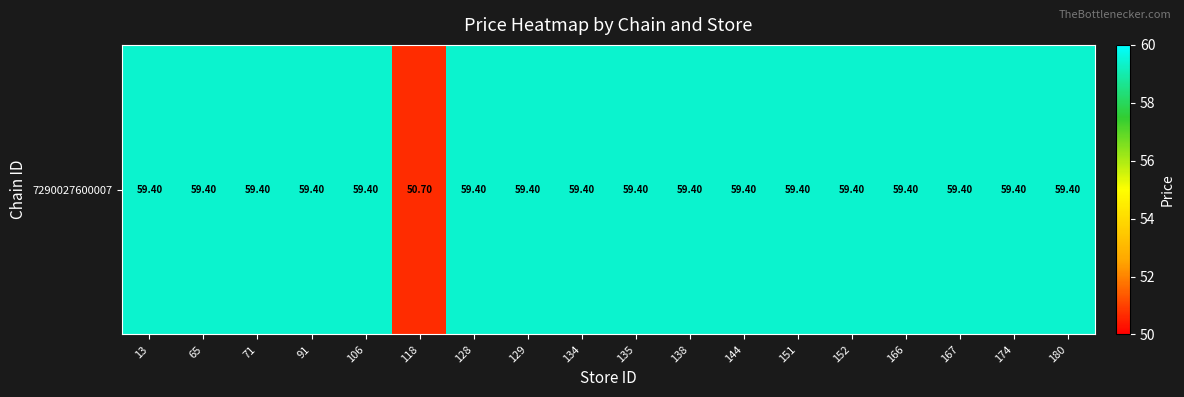

The chart shows a value of 59.4 at 65. True or false?

True